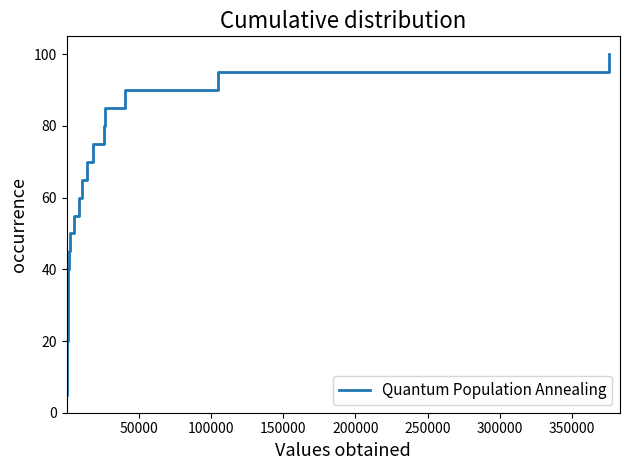

What is the sum of all values?

2000.0